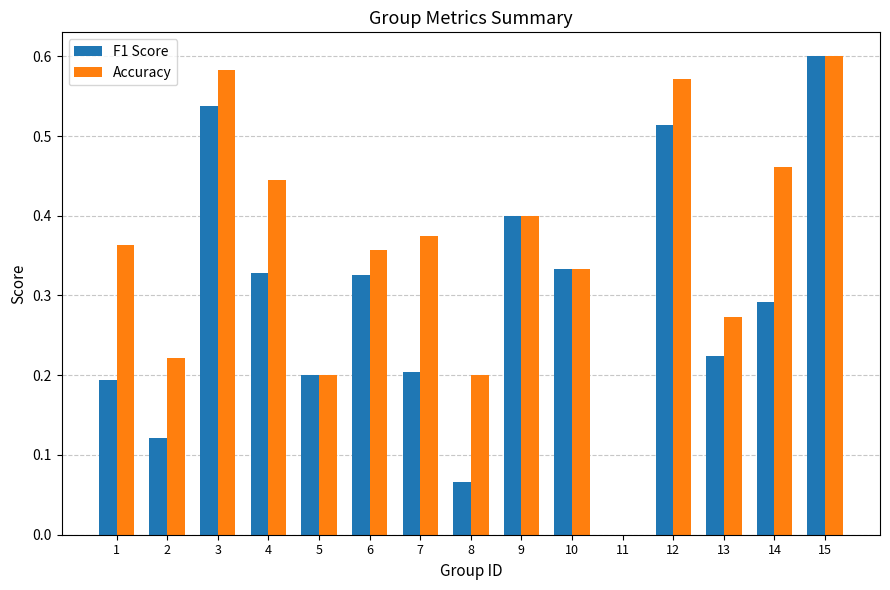

What is the total value across all series at 9?

0.8